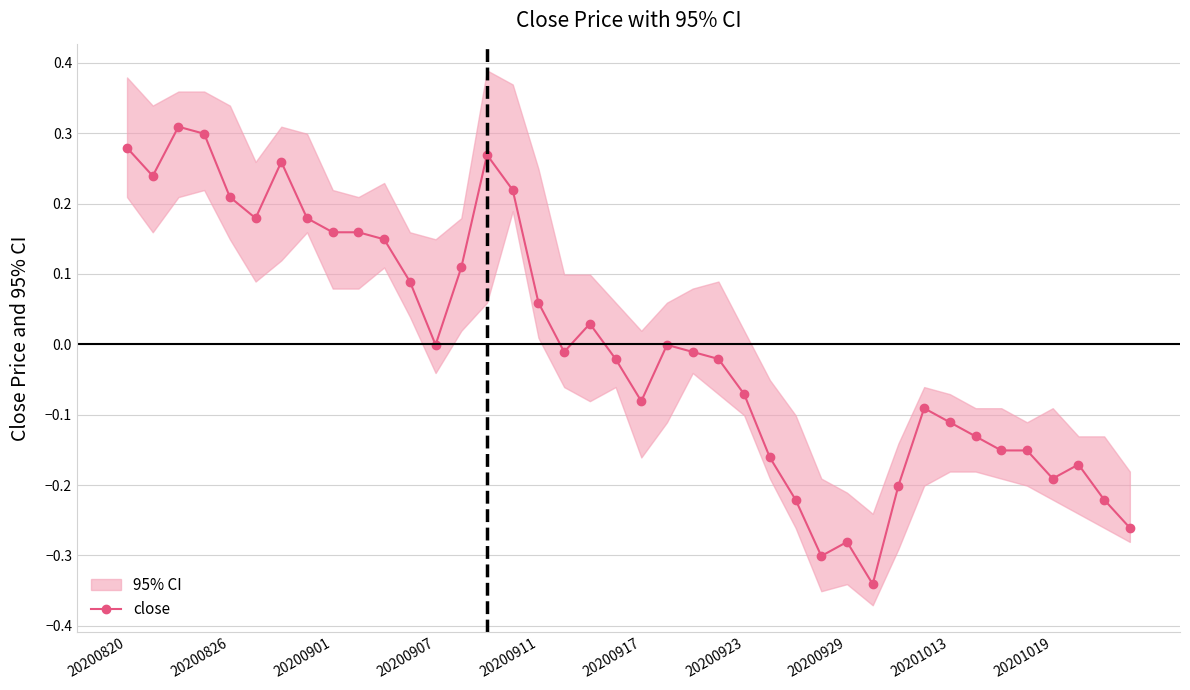

At which category does the chart reach its minimum across all series?

29